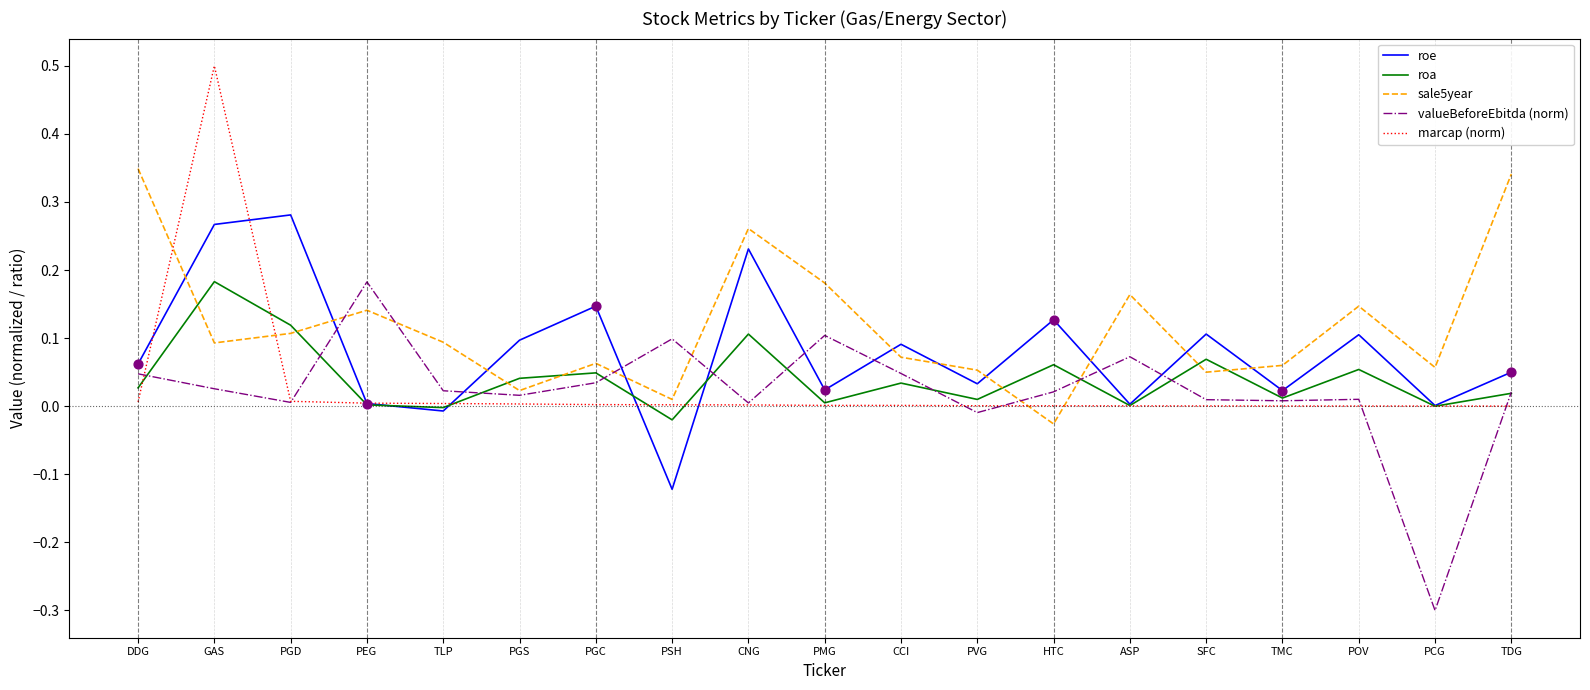

Which series has the largest total across all categories?

sale5year